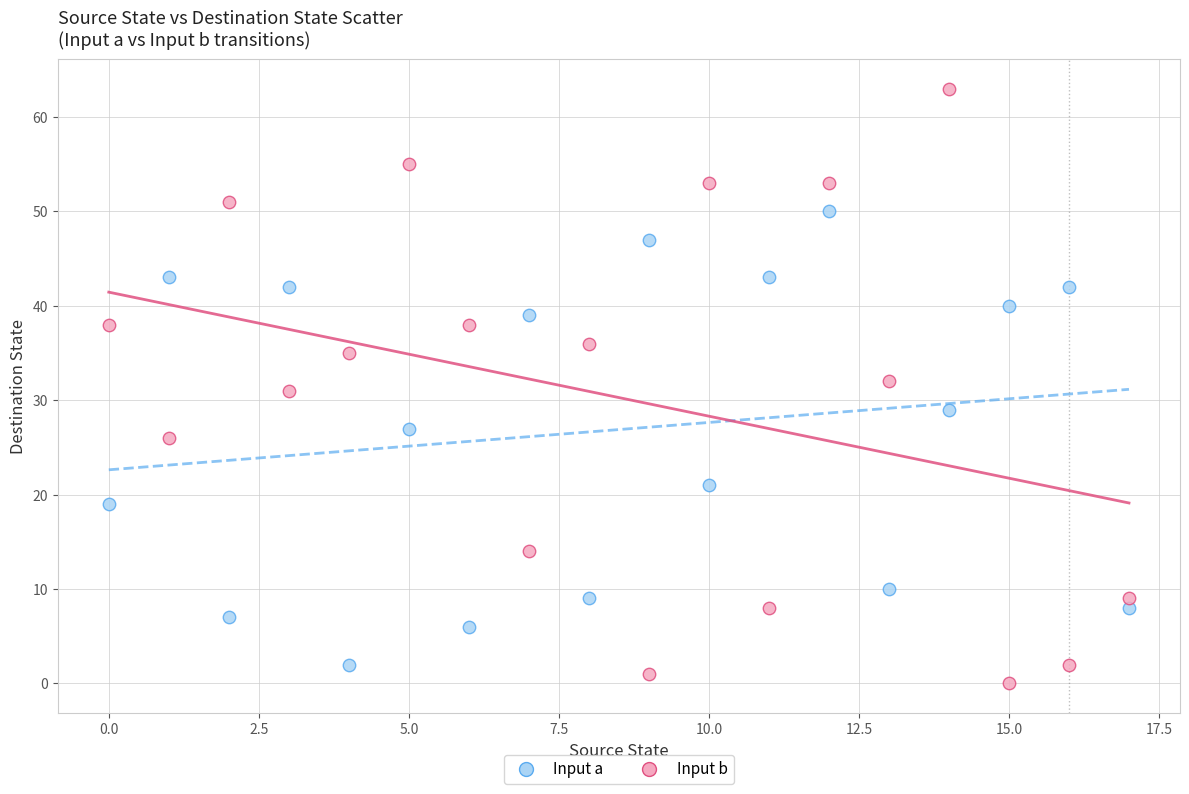

What are all the series names shown in the legend?

Input a, Input b